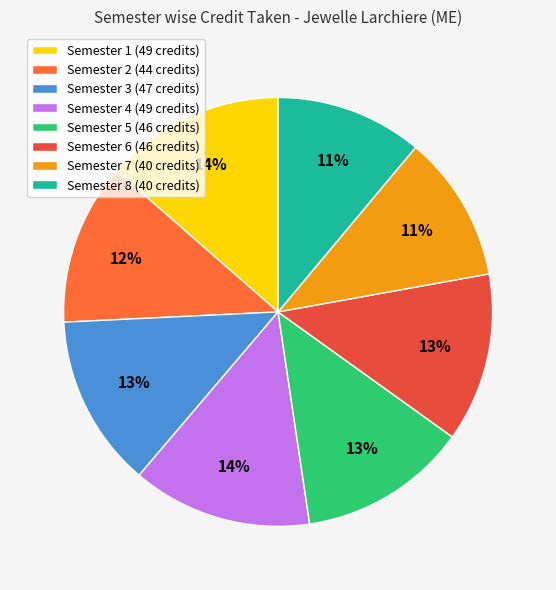

What is the total percentage of Semester 4 and Semester 7?

24.7%